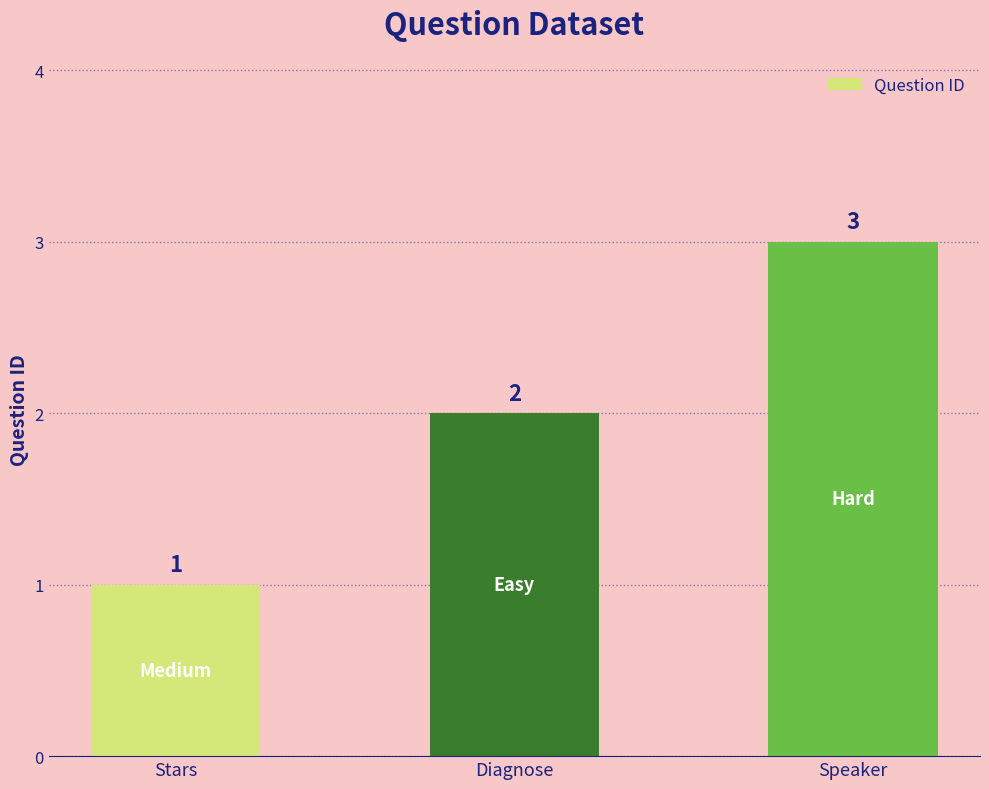

Where is the data nearest to the value 2?

Diagnose